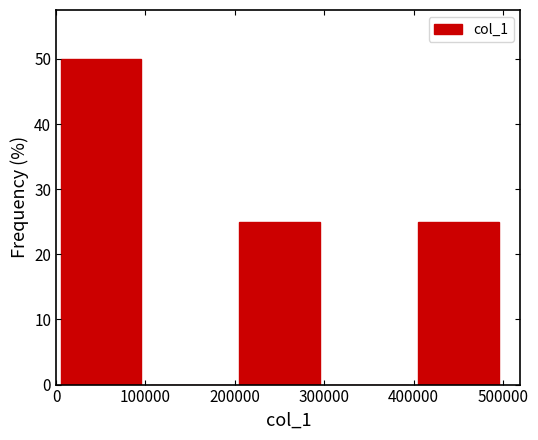

Over which range of the x-axis is the bar tallest?

0 to 100000